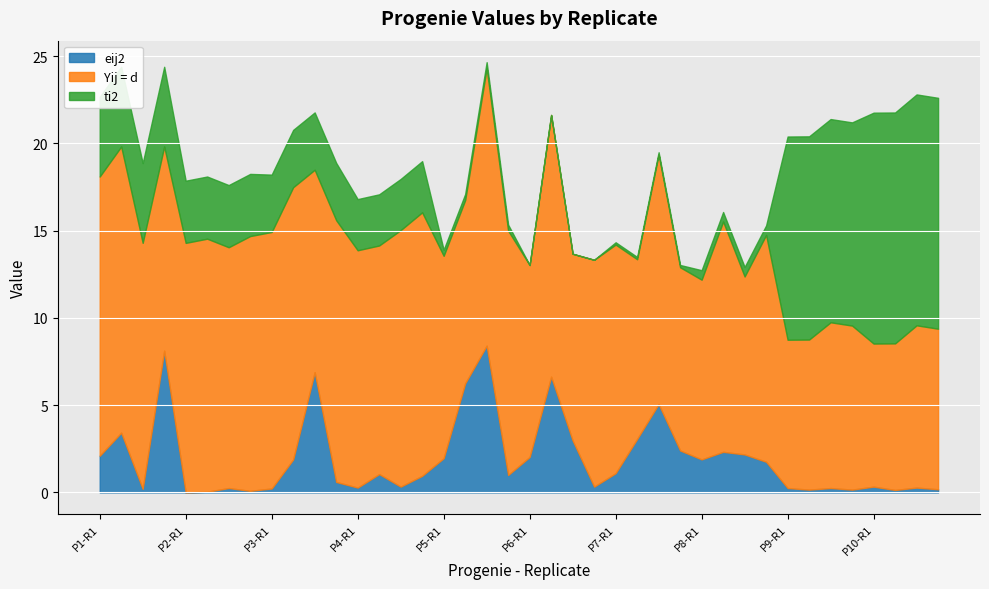

After their last crossing, which series has the higher values: ti2 or Yij = d?

ti2